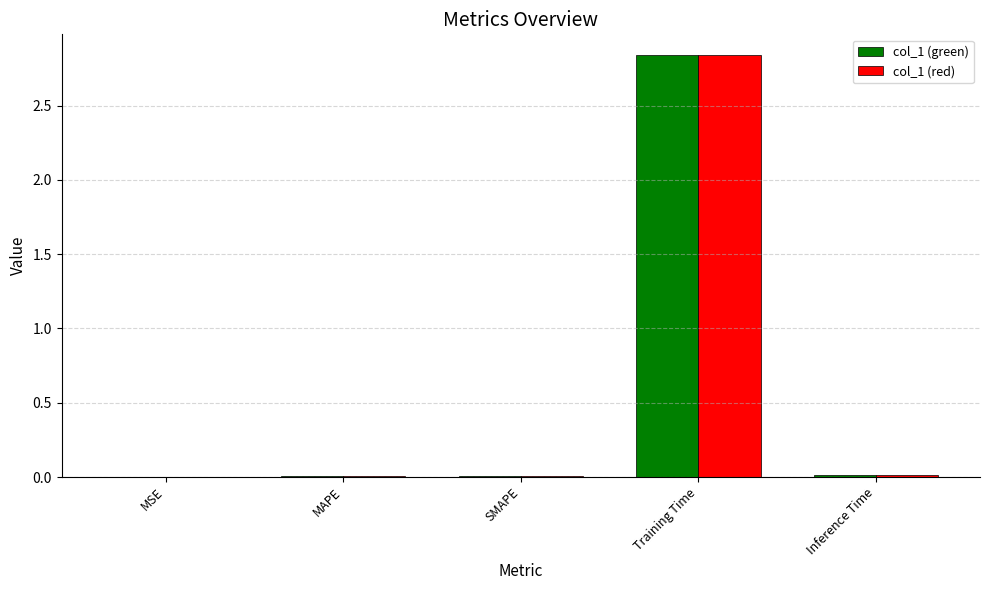

At which category is the sum across all series the highest?

Training Time